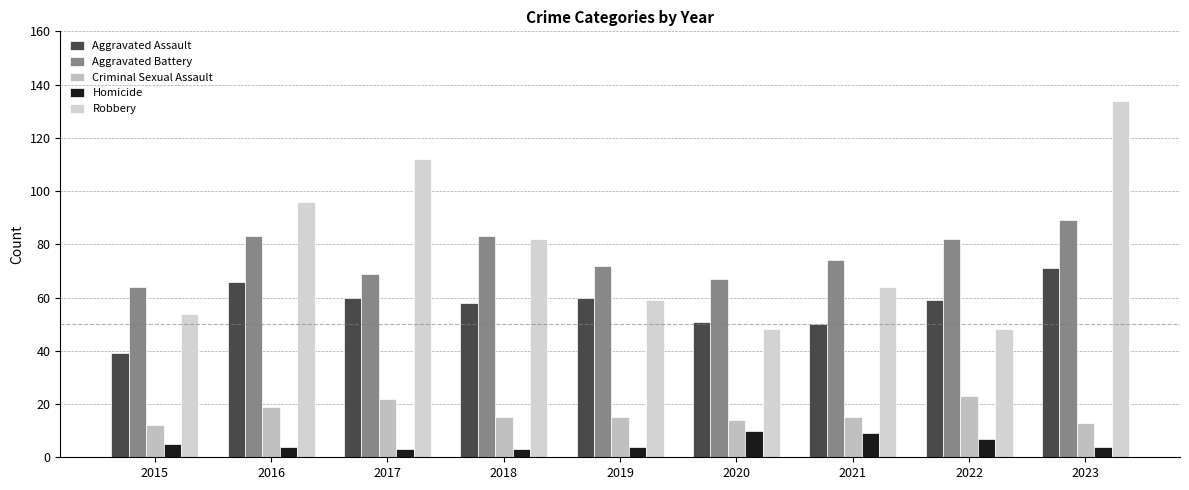

The value of Aggravated Battery at 2015 is 64. True or false?

True